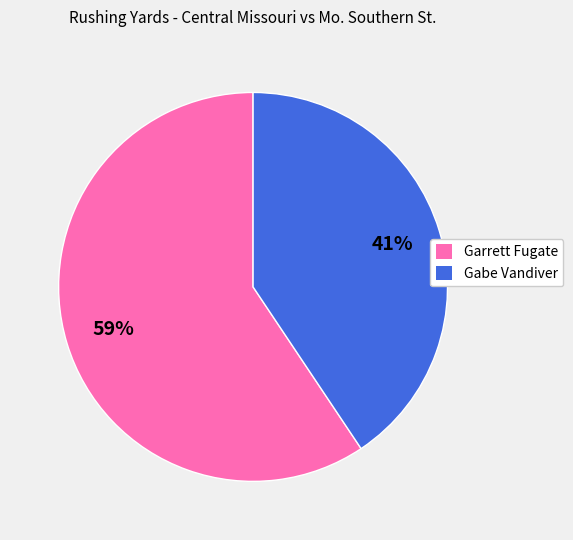

Is the sum of Gabe Vandiver and Garrett Fugate greater than half?

Yes